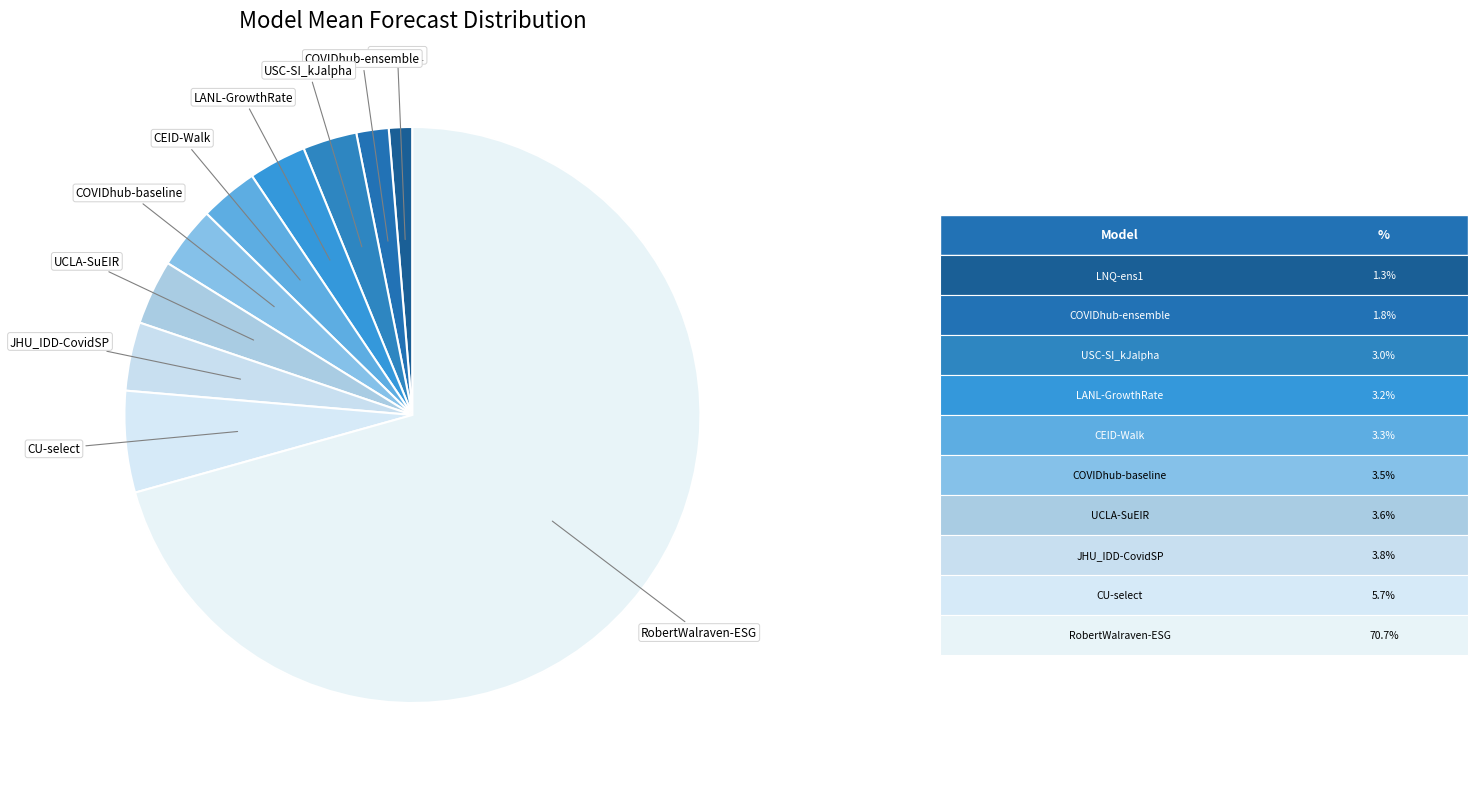

Does CU-select represent more than half of the total?

No